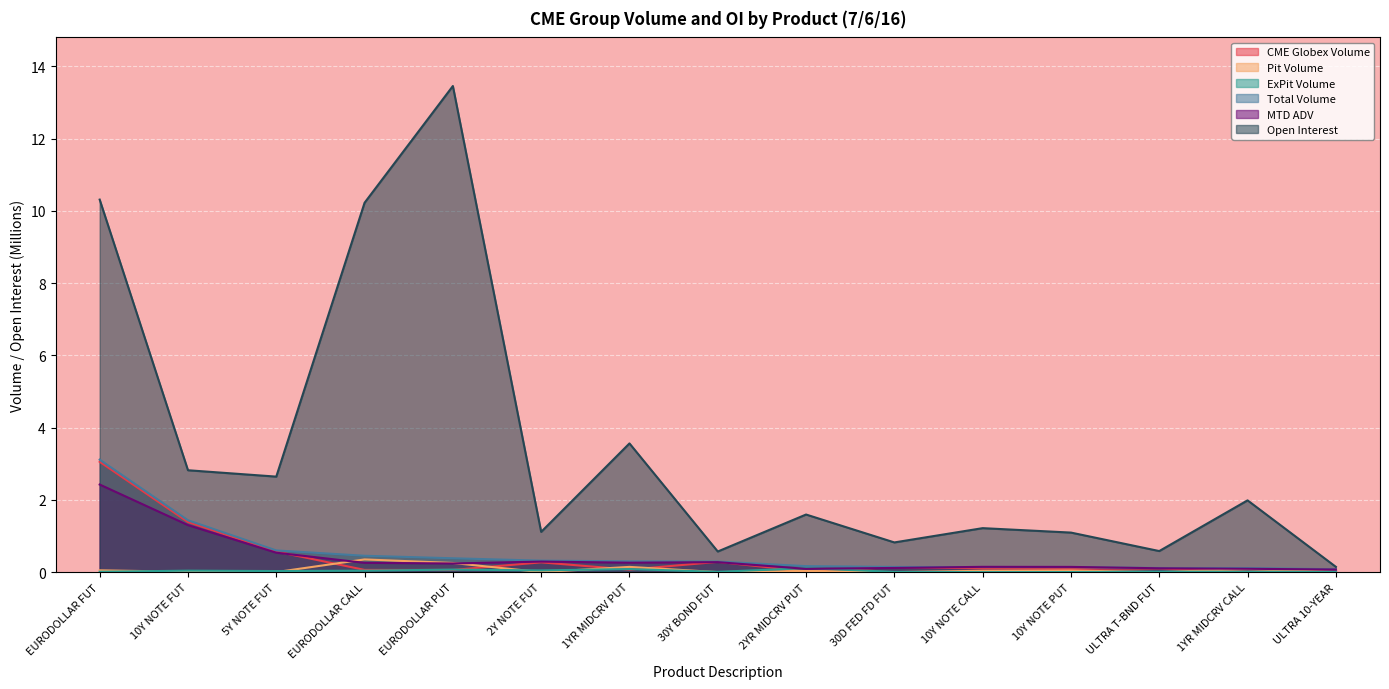

What is the total value across all series at 5Y NOTE FUT?

4.4